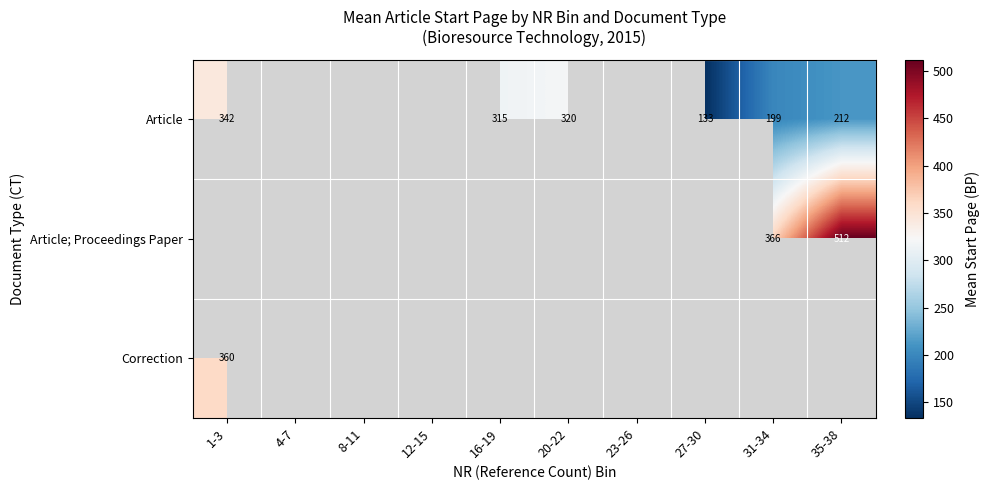

At how many categories does at least one series exceed 389?

1